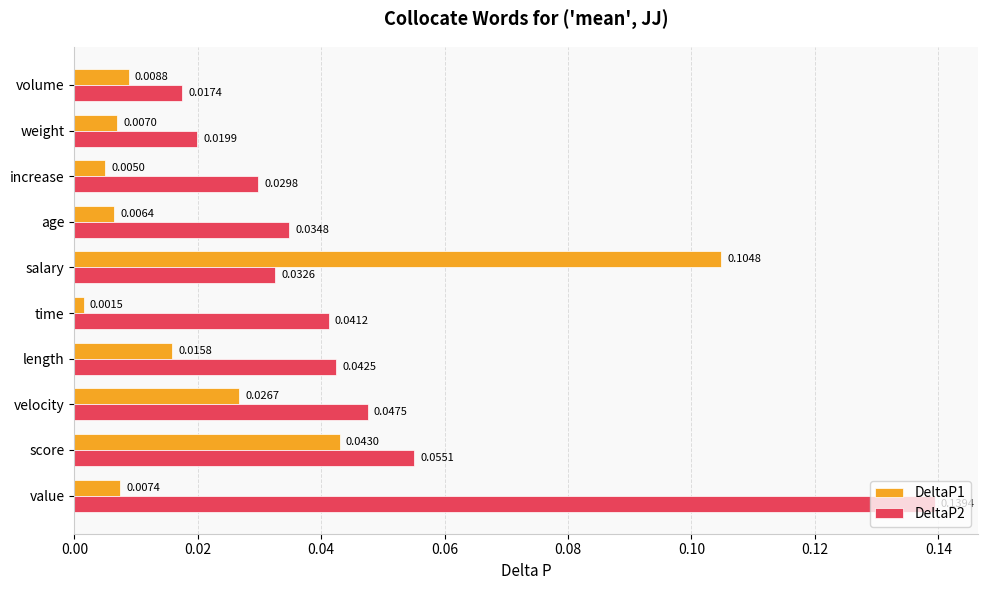

At which label does DeltaP1 reach its minimum?

time